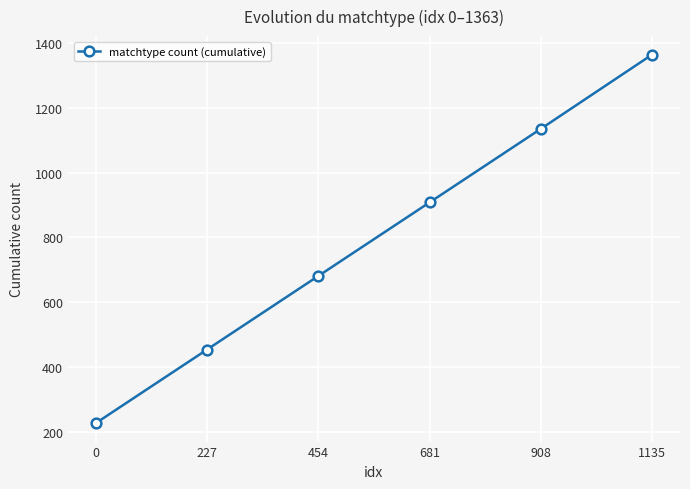

True or false: the data has more than 1 interior local peaks.

False